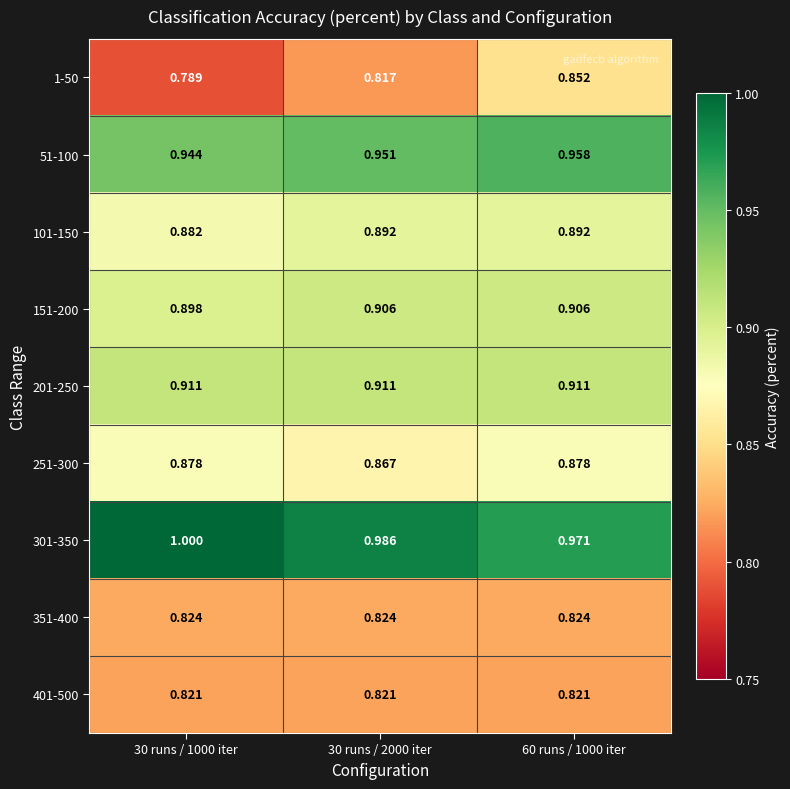

Which series has the widest spread of values?

1-50